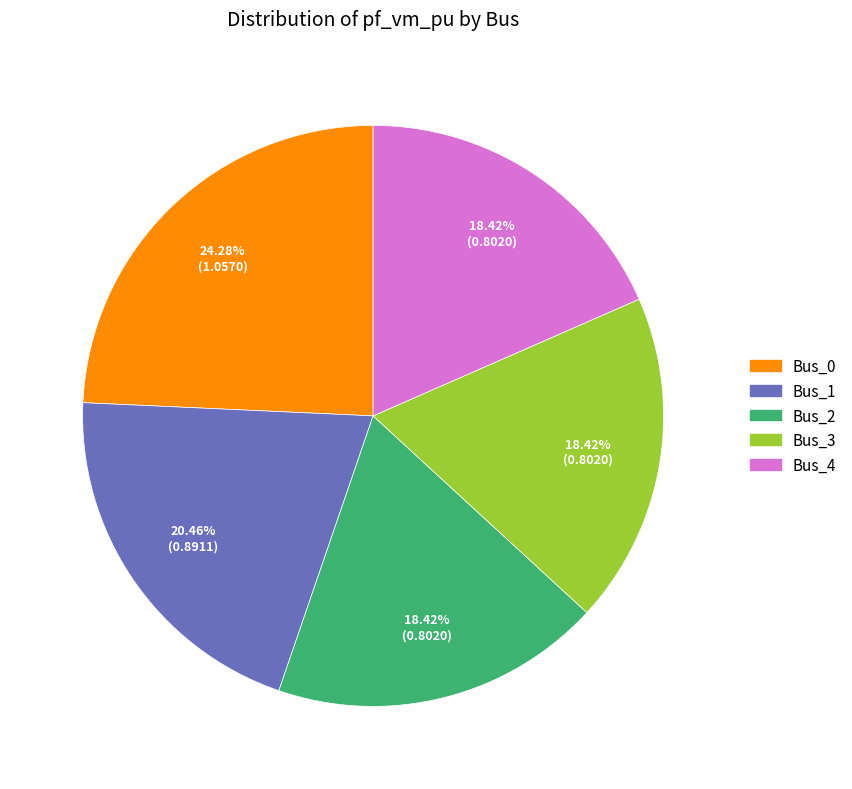

How many segments does this pie chart have?

5